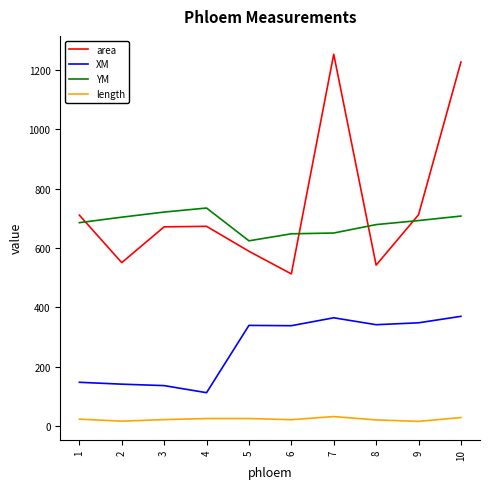

The YM series shows 1120.3 at 5. True or false?

False